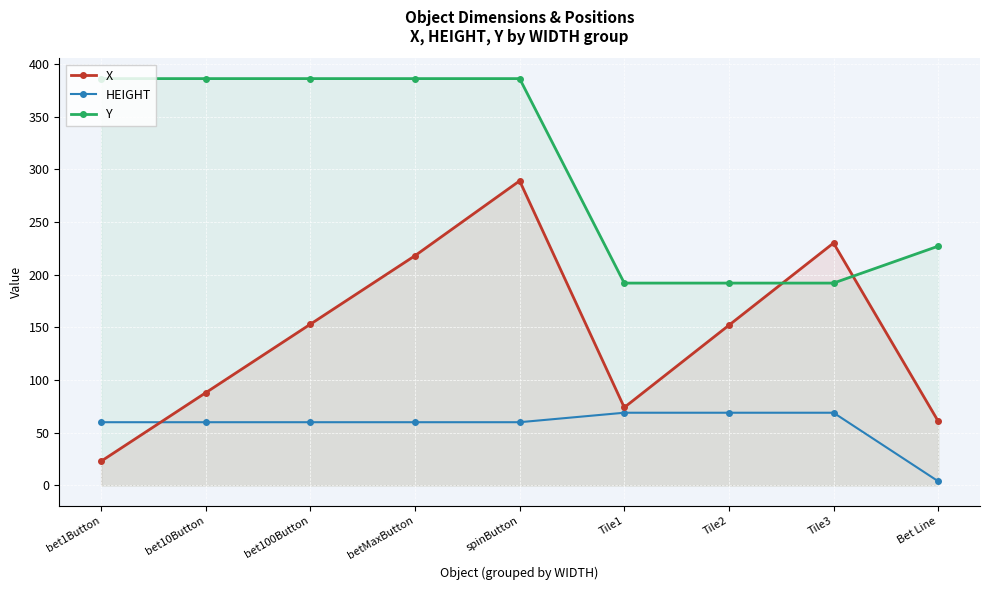

True or false: Y and HEIGHT cross at least once.

False